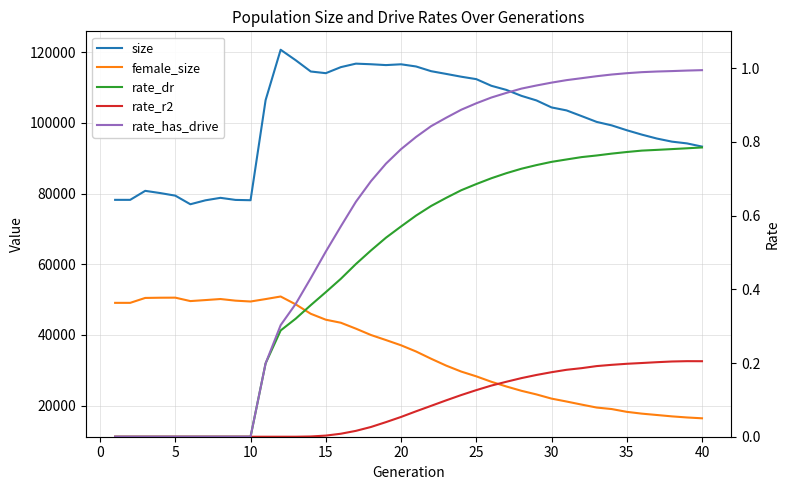

How many data points in size are above 104363?

19